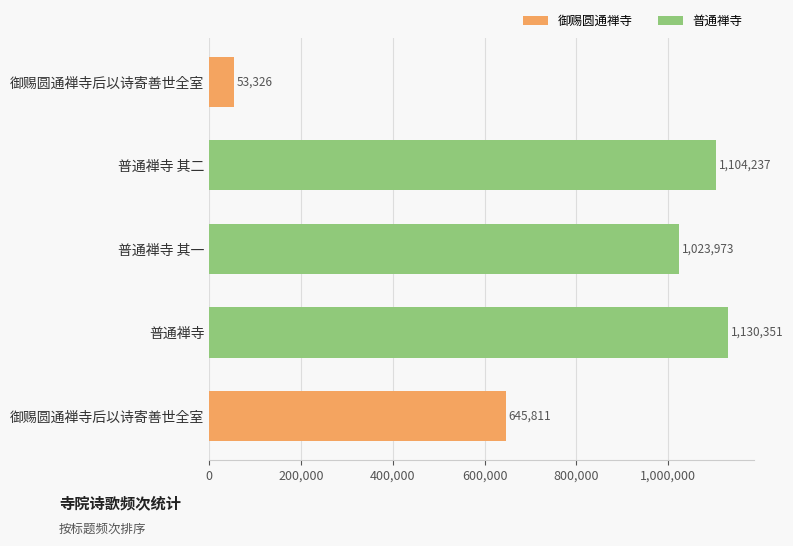

Does the chart contain stacked bars?

No